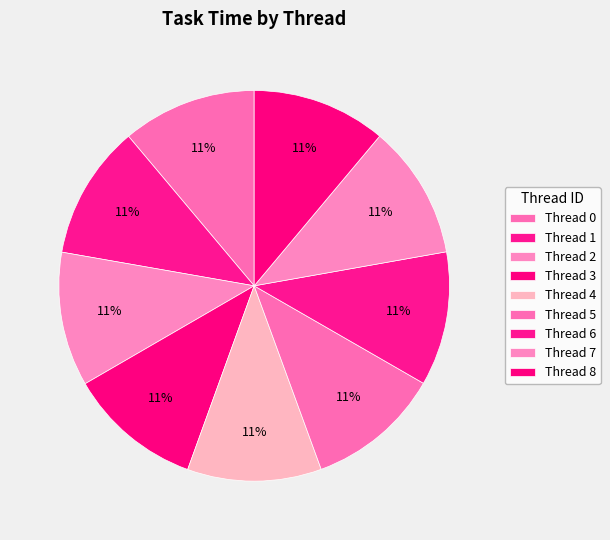

Count the number of slices in the pie.

9